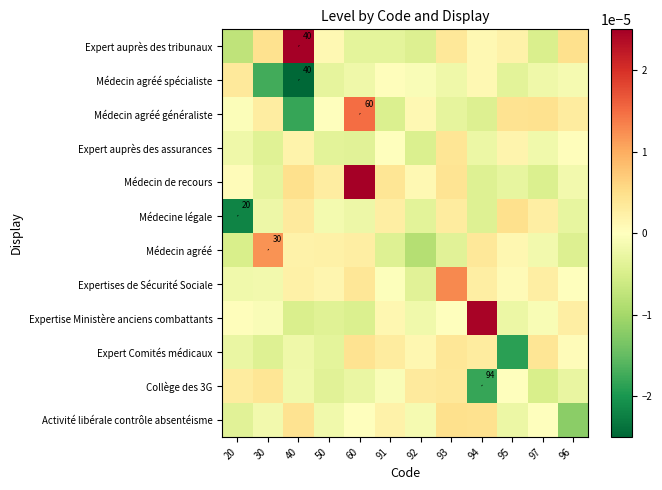

The Médecin agréé series shows 0.0 at 40. True or false?

True